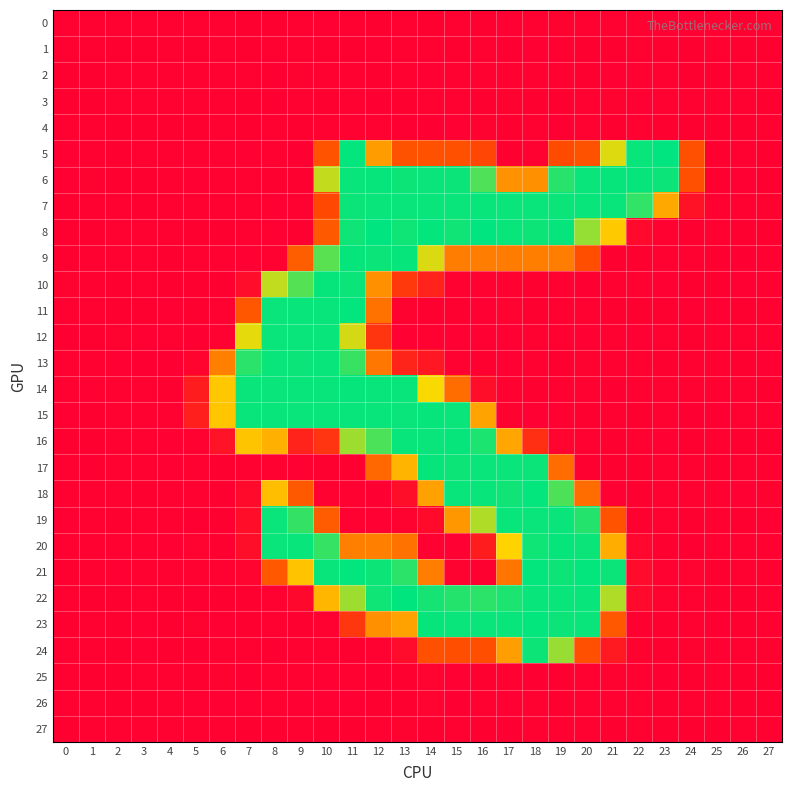

Reading right to left, list all the values displayed in this chart.

0: 27=0.0	26=-0.0	25=0.0	24=-0.7	23=-0.9	22=0.9	21=0.5	20=0.7	19=1.1	18=0.0	17=-0.7	16=-0.3	15=0.2	14=-0.3	13=0.6	12=-0.4	11=0.1	10=-0.7	9=0.5	8=-0.3	7=-0.2	6=0.0	5=0.1	4=0.1	3=-0.0	2=0.0	1=-0.0	0=-0.0
1: 27=-0.0	26=-0.1	25=0.2	24=-0.2	23=-0.4	22=0.8	21=-0.1	20=-0.4	19=0.7	18=-0.9	17=-1.1	16=0.4	15=-0.5	14=0.8	13=0.5	12=-0.9	11=-0.0	10=-0.4	9=0.7	8=0.2	7=-0.5	6=0.6	5=-0.3	4=0.1	3=-0.1	2=-0.1	1=-0.0	0=0.1
2: 27=0.0	26=0.1	25=-0.1	24=-0.0	23=0.6	22=0.4	21=-0.8	20=-0.1	19=0.1	18=0.1	17=0.3	16=0.0	15=0.8	14=-0.9	13=0.1	12=-0.2	11=0.8	10=0.1	9=1.2	8=-1.3	7=0.8	6=0.0	5=0.5	4=0.0	3=0.1	2=0.1	1=-0.0	0=-0.1
3: 27=-0.0	26=0.1	25=0.1	24=0.1	23=0.2	22=-0.7	21=1.3	20=0.1	19=-0.0	18=-0.1	17=1.3	16=-0.2	15=0.8	14=0.7	13=-0.3	12=-1.1	11=0.5	10=-0.3	9=0.5	8=-1.5	7=-0.2	6=0.3	5=0.3	4=0.1	3=0.1	2=0.1	1=-0.1	0=-0.1
4: 27=-0.0	26=-0.0	25=-0.1	24=-0.2	23=-0.4	22=0.3	21=-0.5	20=0.2	19=-1.0	18=0.8	17=-0.2	16=1.2	15=-0.6	14=-1.0	13=-1.3	12=0.9	11=0.1	10=0.2	9=-0.3	8=0.5	7=-0.1	6=0.2	5=-0.4	4=-0.1	3=-0.1	2=-0.1	1=0.1	0=0.1
5: 27=-0.4	26=0.8	25=-0.4	24=65.4	23=255.2	22=252.9	21=199.3	20=68.1	19=61.5	18=0.4	17=-0.2	16=56.9	15=66.7	14=67.7	13=68.1	12=140.8	11=253.9	10=68.9	9=-1.3	8=0.6	7=-0.6	6=0.0	5=0.7	4=0.0	3=0.9	2=-0.4	1=0.5	0=-0.5
6: 27=-0.3	26=-1.0	25=-0.1	24=65.5	23=252.0	22=253.4	21=253.7	20=252.6	19=244.9	18=131.3	17=132.2	16=235.1	15=252.1	14=252.3	13=251.6	12=253.4	11=253.3	10=205.9	9=-0.1	8=-0.5	7=0.8	6=0.5	5=-0.9	4=0.1	3=-0.5	2=-0.4	1=1.1	0=-0.7
7: 27=1.1	26=0.1	25=0.6	24=14.0	23=151.7	22=242.5	21=253.0	20=253.1	19=251.9	18=252.5	17=252.4	16=253.1	15=252.7	14=252.7	13=252.7	12=252.7	11=252.1	10=59.7	9=0.7	8=-0.7	7=-0.0	6=0.2	5=0.1	4=0.3	3=-0.5	2=0.2	1=0.0	0=-0.1
8: 27=-0.1	26=-0.0	25=0.6	24=-0.3	23=0.4	22=6.6	21=177.7	20=217.5	19=253.7	18=251.5	17=252.9	16=255.3	15=250.8	14=254.0	13=251.0	12=255.0	11=251.2	10=75.5	9=-0.3	8=-0.7	7=0.5	6=-0.5	5=-0.4	4=0.7	3=0.9	2=0.0	1=-0.3	0=-0.2
9: 27=-0.0	26=-1.3	25=-0.2	24=0.3	23=0.1	22=-0.2	21=-0.1	20=64.0	19=111.2	18=112.5	17=110.9	16=111.6	15=111.5	14=200.4	13=253.7	12=252.1	11=253.7	10=232.5	9=80.2	8=0.2	7=-0.7	6=0.6	5=0.4	4=-0.3	3=-0.0	2=0.6	1=0.2	0=-0.2
10: 27=0.4	26=-0.9	25=-0.3	24=-0.1	23=-0.7	22=0.2	21=0.6	20=-1.3	19=0.3	18=-0.0	17=0.0	16=0.0	15=0.8	14=27.8	13=46.2	12=130.8	11=251.9	10=253.5	9=233.2	8=206.5	7=9.5	6=-0.1	5=-0.2	4=-0.3	3=0.2	2=-0.4	1=0.2	0=1.1
11: 27=0.6	26=-0.2	25=-0.8	24=-0.6	23=-0.1	22=-0.2	21=-0.2	20=0.4	19=0.1	18=-0.1	17=1.6	16=-1.0	15=-0.3	14=-0.1	13=1.2	12=100.4	11=253.8	10=252.9	9=252.9	8=252.5	7=72.6	6=0.6	5=-0.2	4=-0.6	3=-0.1	2=-0.1	1=0.3	0=0.6
12: 27=0.1	26=0.4	25=0.3	24=-0.1	23=0.9	22=-0.8	21=0.3	20=-0.6	19=0.6	18=0.1	17=-0.5	16=-0.5	15=-0.9	14=0.3	13=-0.6	12=43.0	11=201.6	10=252.9	9=252.5	8=252.8	7=197.5	6=0.5	5=-1.6	4=0.3	3=-0.5	2=1.0	1=-0.5	0=-1.2
13: 27=-0.7	26=-0.2	25=0.7	24=1.0	23=-0.3	22=0.6	21=0.4	20=1.2	19=-0.2	18=0.5	17=-0.7	16=-0.2	15=0.5	14=17.8	13=28.9	12=105.2	11=241.2	10=253.1	9=252.0	8=252.6	7=244.3	6=113.1	5=2.2	4=-1.3	3=-1.3	2=-0.8	1=0.1	0=0.5
14: 27=-0.2	26=0.3	25=0.7	24=0.2	23=0.5	22=0.2	21=-1.6	20=0.5	19=0.6	18=-0.4	17=0.2	16=10.4	15=95.7	14=192.4	13=253.2	12=253.1	11=253.7	10=252.9	9=252.8	8=252.7	7=252.8	6=175.9	5=22.6	4=-0.2	3=0.4	2=0.1	1=-0.8	0=0.1
15: 27=0.4	26=0.4	25=-1.3	24=-1.1	23=0.7	22=-0.3	21=0.3	20=-0.1	19=0.7	18=-0.7	17=1.3	16=146.5	15=252.4	14=253.5	13=252.7	12=253.3	11=253.2	10=253.2	9=252.6	8=252.8	7=253.0	6=175.7	5=26.0	4=0.1	3=-0.0	2=0.4	1=-0.4	0=-0.9
16: 27=-0.3	26=-0.2	25=0.4	24=-0.3	23=-0.9	22=0.9	21=-0.2	20=0.1	19=2.9	18=38.2	17=149.1	16=248.1	15=253.7	14=252.7	13=252.9	12=235.7	11=215.3	10=41.8	9=28.0	8=157.3	7=173.9	6=14.2	5=0.9	4=-1.0	3=0.2	2=0.1	1=-0.4	0=-0.4
17: 27=-0.0	26=0.6	25=-0.1	24=0.1	23=0.1	22=-0.0	21=-0.1	20=-0.4	19=95.5	18=251.9	17=252.7	16=252.6	15=251.7	14=253.4	13=160.8	12=90.1	11=-0.5	10=-0.0	9=-0.9	8=0.6	7=0.3	6=-0.2	5=0.1	4=-0.6	3=0.3	2=0.3	1=-1.1	0=-0.0
18: 27=1.1	26=-0.5	25=0.6	24=0.7	23=0.5	22=-0.1	21=-0.7	20=95.8	19=235.7	18=253.9	17=250.5	16=252.9	15=253.1	14=144.7	13=10.3	12=-1.2	11=0.6	10=0.1	9=75.2	8=168.7	7=7.3	6=-0.1	5=0.3	4=0.4	3=-0.1	2=0.1	1=0.4	0=0.5
19: 27=-0.6	26=-0.5	25=0.9	24=-0.1	23=0.5	22=-0.1	21=69.0	20=245.8	19=252.5	18=252.5	17=252.9	16=210.9	15=136.8	14=7.4	13=1.0	12=-0.6	11=0.2	10=77.6	9=242.0	8=252.6	7=9.8	6=-0.0	5=-1.6	4=0.2	3=0.1	2=-0.2	1=0.2	0=-0.7
20: 27=0.6	26=0.4	25=0.2	24=-1.1	23=-0.3	22=4.1	21=154.9	20=252.0	19=253.7	18=251.3	17=186.0	16=22.2	15=-0.7	14=0.8	13=100.1	12=114.6	11=113.1	10=241.4	9=253.0	8=252.6	7=10.3	6=-0.1	5=1.9	4=-0.9	3=0.7	2=0.1	1=0.5	0=0.3
21: 27=0.0	26=0.7	25=-0.1	24=1.8	23=0.3	22=7.8	21=252.2	20=253.8	19=251.4	18=253.8	17=103.4	16=-0.1	15=1.5	14=112.0	13=244.1	12=251.7	11=254.2	10=253.2	9=172.9	8=74.2	7=2.7	6=0.8	5=0.7	4=0.7	3=0.4	2=-1.0	1=0.2	0=-0.2
22: 27=0.1	26=-0.0	25=-0.1	24=0.3	23=1.1	22=6.1	21=210.9	20=253.3	19=253.0	18=253.1	17=248.2	16=244.1	15=246.1	14=249.6	13=254.7	12=251.1	11=215.4	10=162.0	9=5.5	8=0.1	7=-0.2	6=-0.4	5=-2.0	4=-0.3	3=0.3	2=-0.1	1=-0.0	0=0.2
23: 27=0.3	26=-0.3	25=-1.2	24=0.5	23=-0.3	22=-0.4	21=74.6	20=252.5	19=252.0	18=254.0	17=253.2	16=252.5	15=252.6	14=253.4	13=145.0	12=130.2	11=44.3	10=0.5	9=-0.2	8=0.5	7=-0.4	6=-0.8	5=1.4	4=-0.1	3=-0.5	2=-0.5	1=0.0	0=-0.3
24: 27=1.0	26=0.3	25=-0.6	24=1.1	23=-0.2	22=1.1	21=19.6	20=65.3	19=217.1	18=251.5	17=141.9	16=64.3	15=64.8	14=65.8	13=8.4	12=0.0	11=-0.2	10=0.6	9=0.1	8=-1.1	7=0.1	6=0.0	5=-1.8	4=-0.2	3=-0.7	2=-0.3	1=0.9	0=0.1
25: 27=-0.0	26=-0.1	25=0.2	24=-0.4	23=-1.1	22=0.1	21=1.0	20=0.1	19=-0.2	18=-1.4	17=1.0	16=-0.5	15=-0.6	14=1.9	13=-0.2	12=-1.1	11=0.4	10=-0.6	9=0.1	8=0.3	7=-1.2	6=1.1	5=-0.3	4=0.1	3=0.0	2=-0.0	1=-0.1	0=0.1
26: 27=-0.0	26=-0.1	25=0.1	24=0.0	23=-0.2	22=0.8	21=0.4	20=0.3	19=-0.3	18=0.3	17=-0.6	16=0.3	15=-1.5	14=1.8	13=-0.2	12=-0.1	11=-0.9	10=-0.8	9=-0.7	8=0.4	7=-0.8	6=-0.6	5=-0.8	4=-0.0	3=-0.1	2=-0.2	1=0.0	0=0.1
27: 27=0.0	26=0.0	25=-0.1	24=-0.2	23=-0.2	22=0.1	21=-0.4	20=0.1	19=0.7	18=0.4	17=-1.3	16=-0.4	15=0.2	14=-0.3	13=1.0	12=0.7	11=-0.4	10=-0.4	9=0.2	8=-0.2	7=-0.5	6=0.0	5=0.2	4=-0.0	3=-0.0	2=0.0	1=0.0	0=-0.0